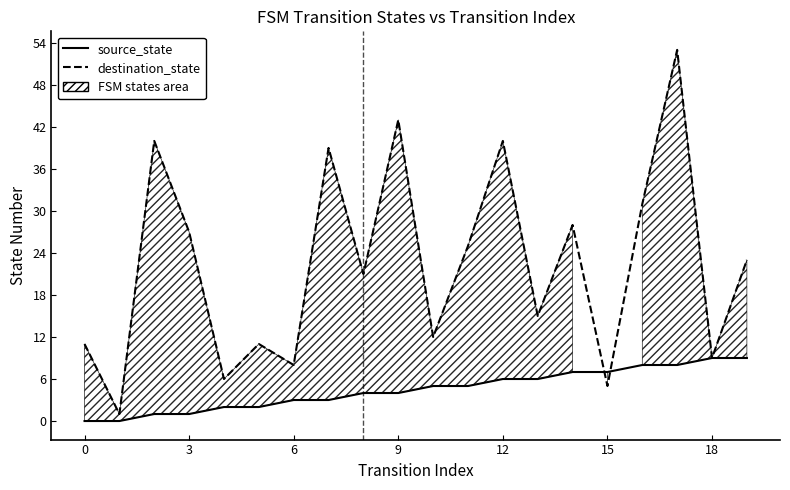

Does the chart have visible grid lines?

No